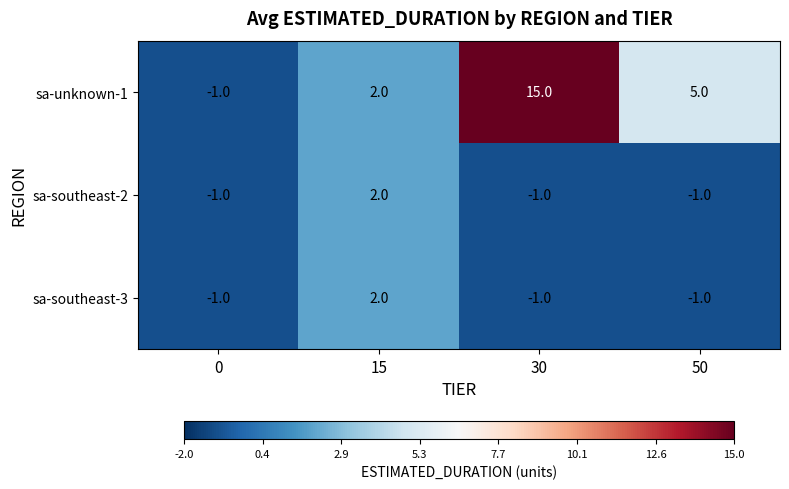

At which label does sa-unknown-1 first exceed 5?

30